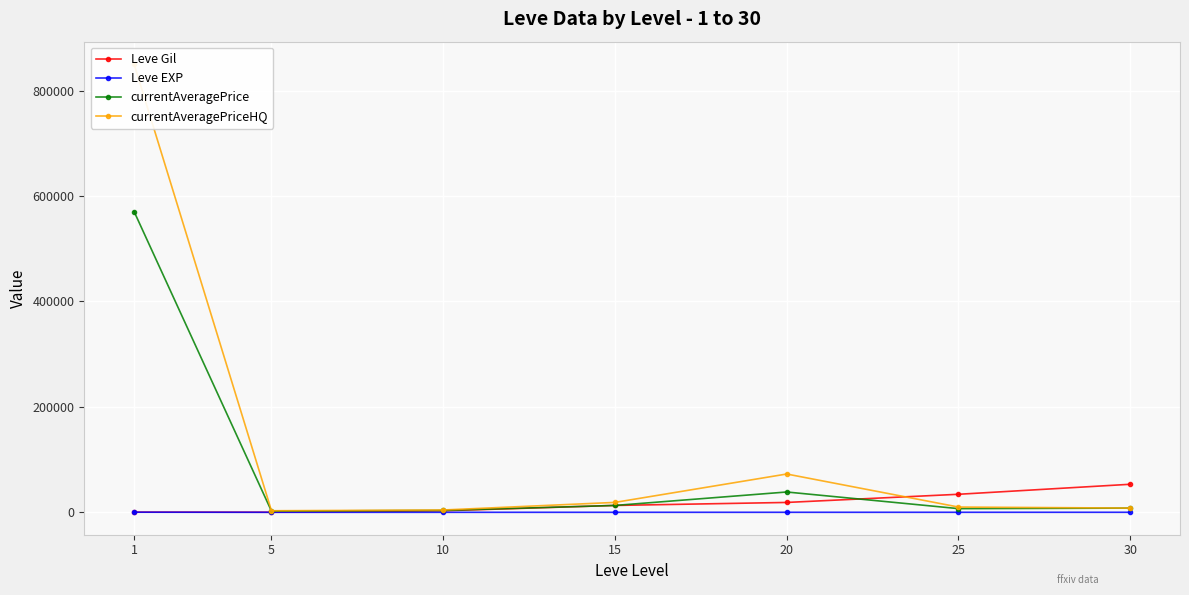

Which has a higher value, 5 or 30?

30